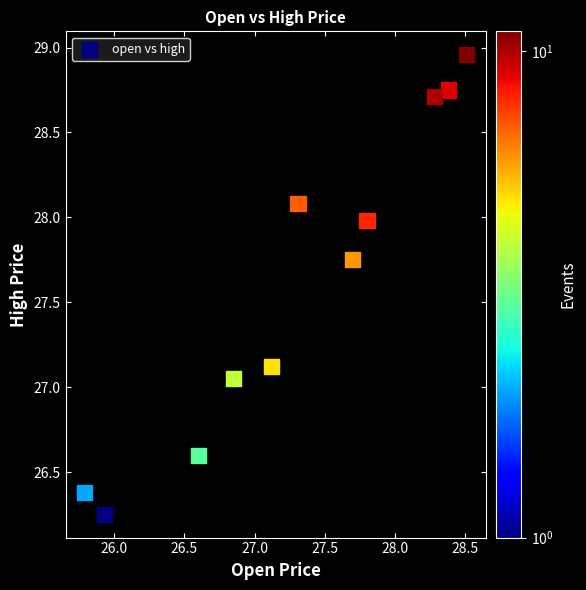

What is the average Y value?

27.6